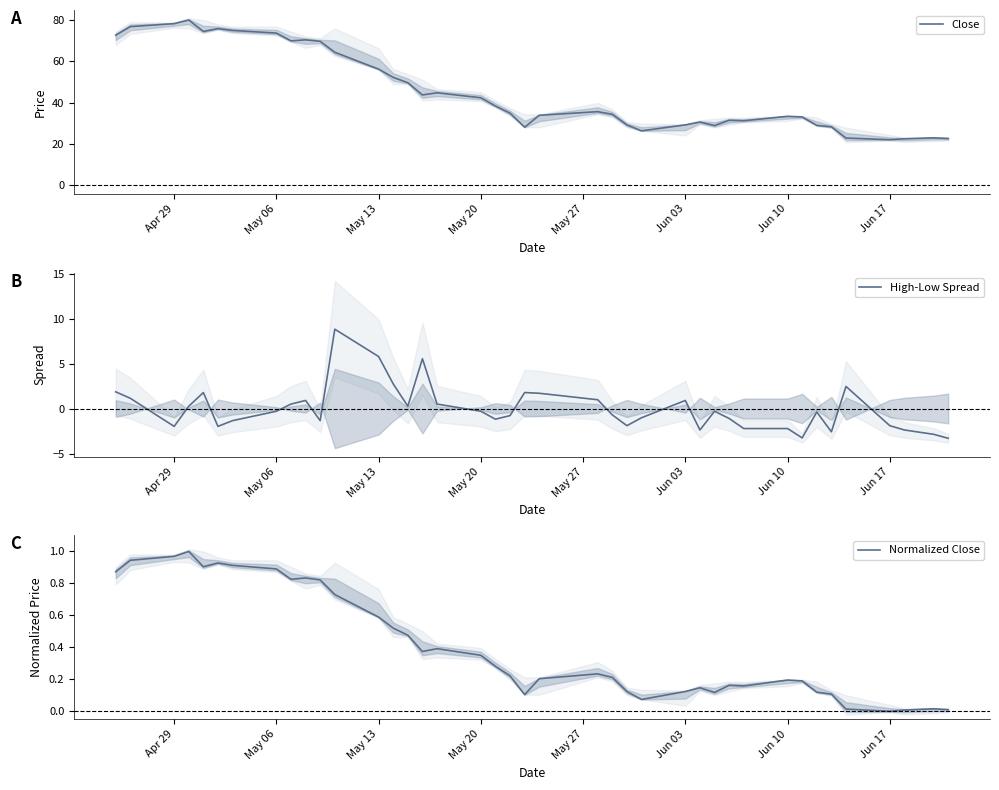

True or false: Normalized Close and Close intersect in this chart.

False